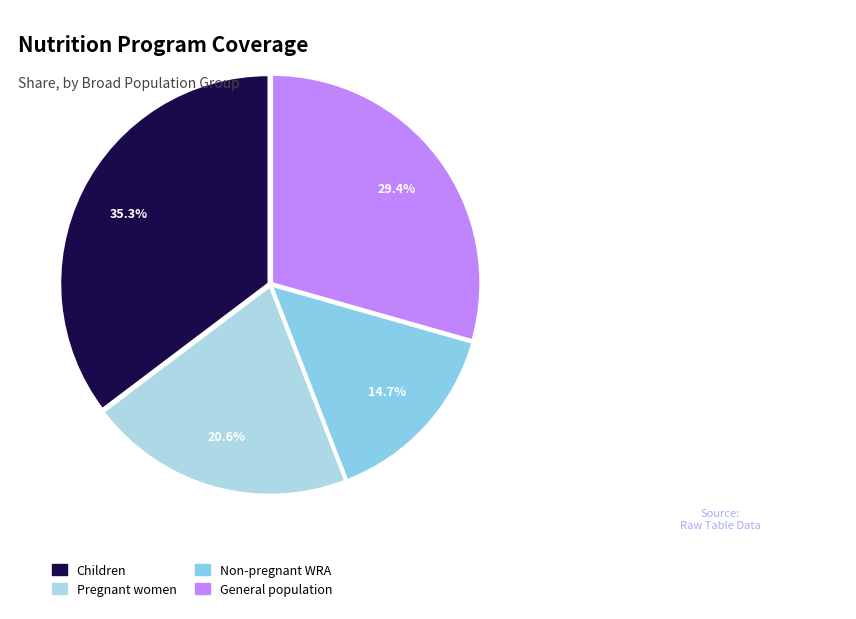

What is the smallest slice in the pie chart?

Non-pregnant WRA